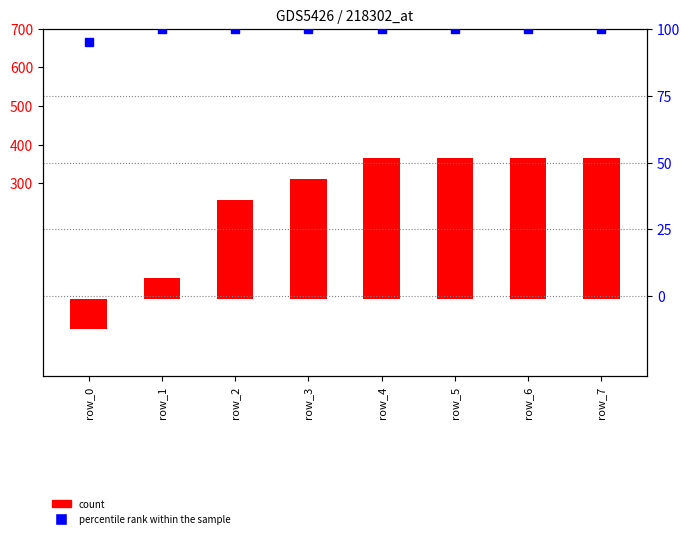

Which series contains the lowest Y value?

count